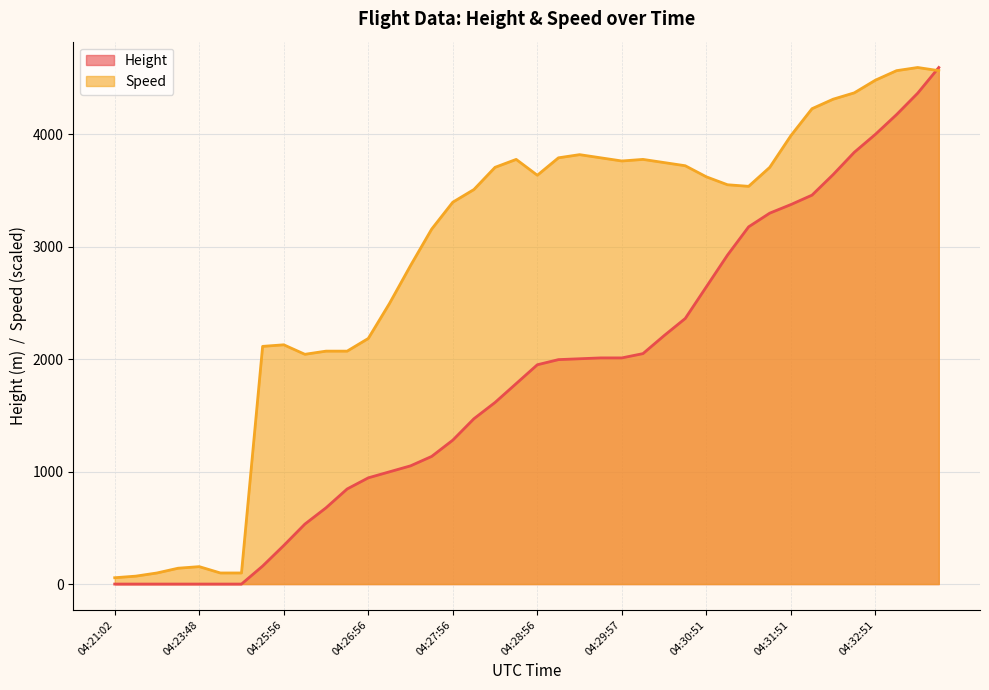

Is it true that Speed equals 2577.3 at 04:32:21?

False